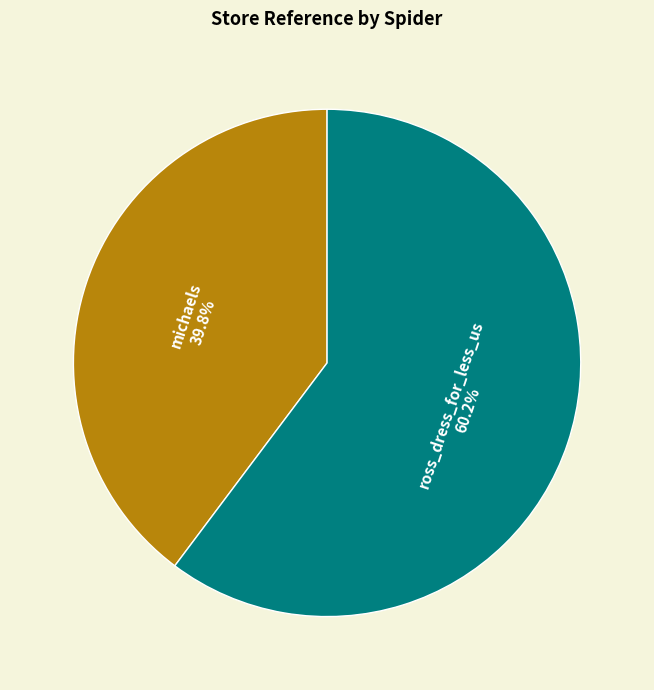

Count the number of slices in the pie.

2